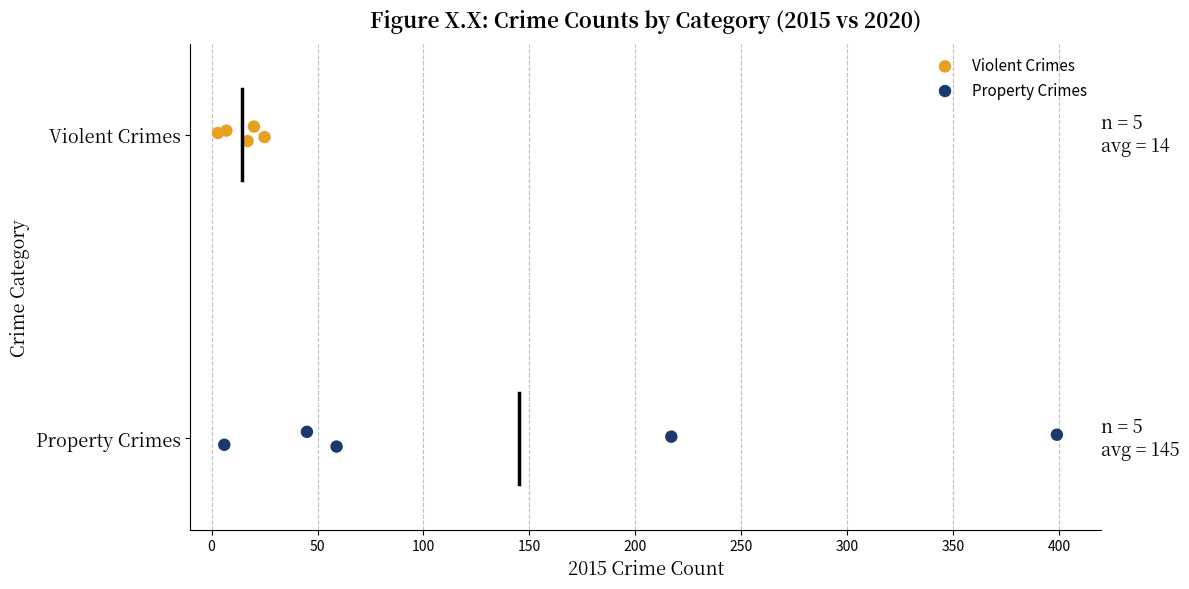

What are all the series names shown in the legend?

Violent Crimes, Property Crimes